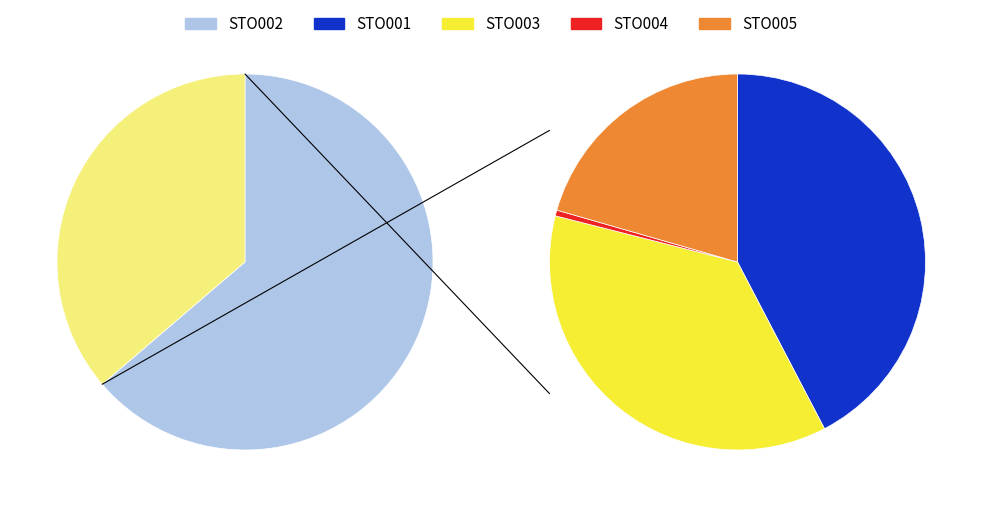

What is the majority slice?

STO002